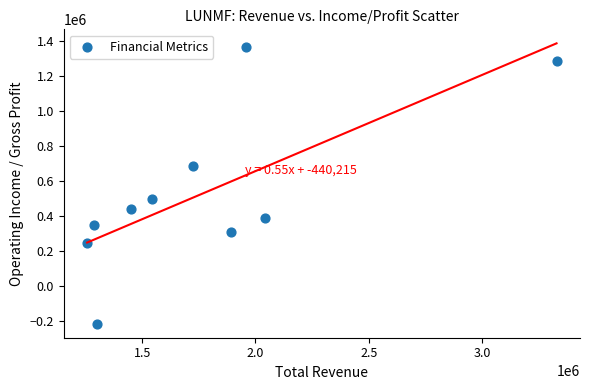

What is the range of Y values (max minus min)?

1583000